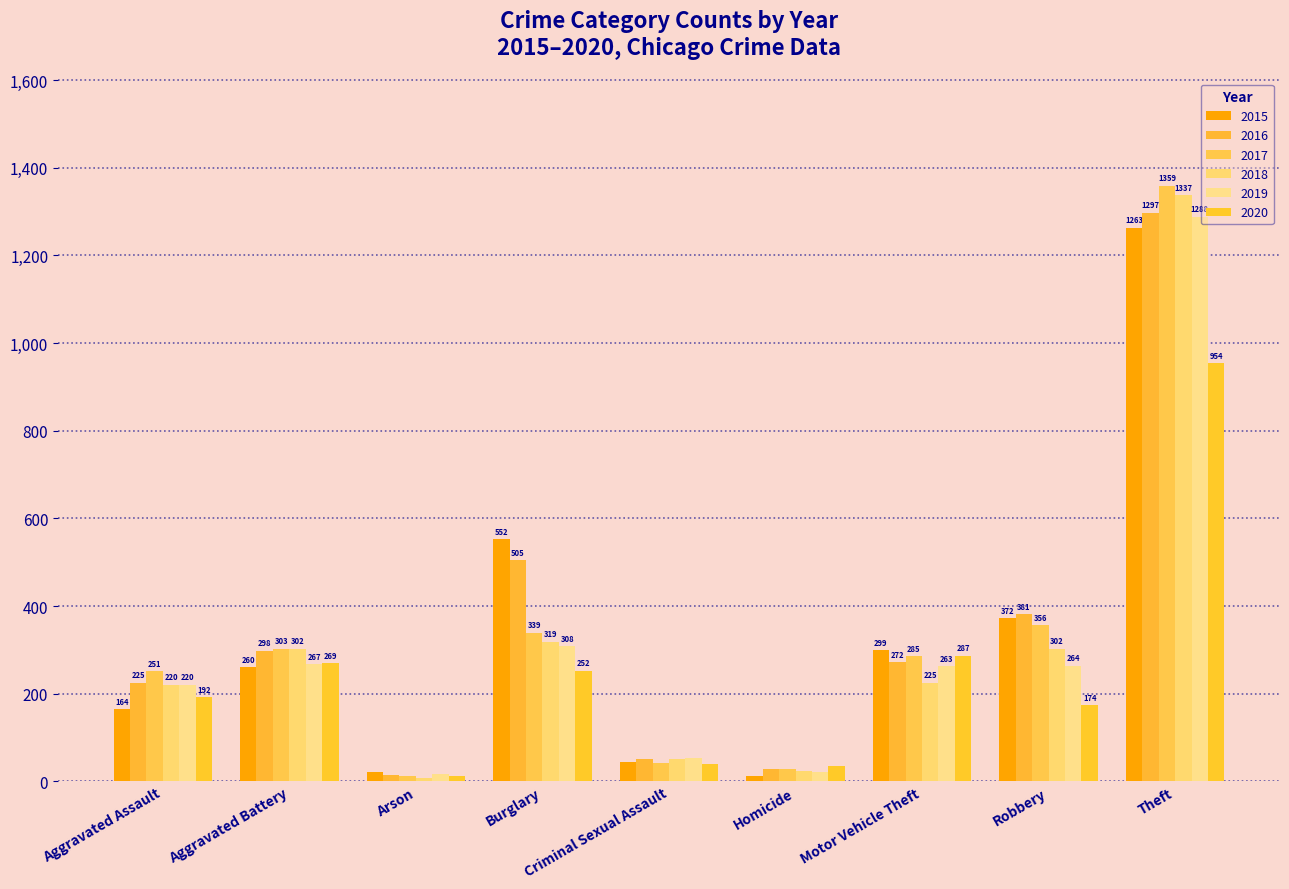

Where does the 2019 series first go above 263?

Aggravated Battery